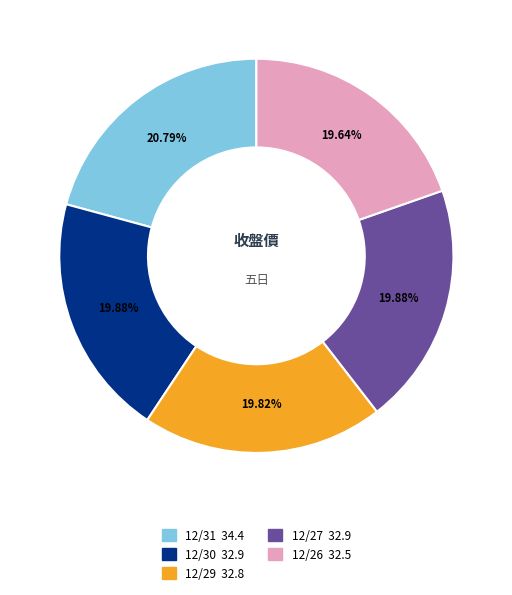

To the nearest percent, what portion does 12/29 represent?

20%